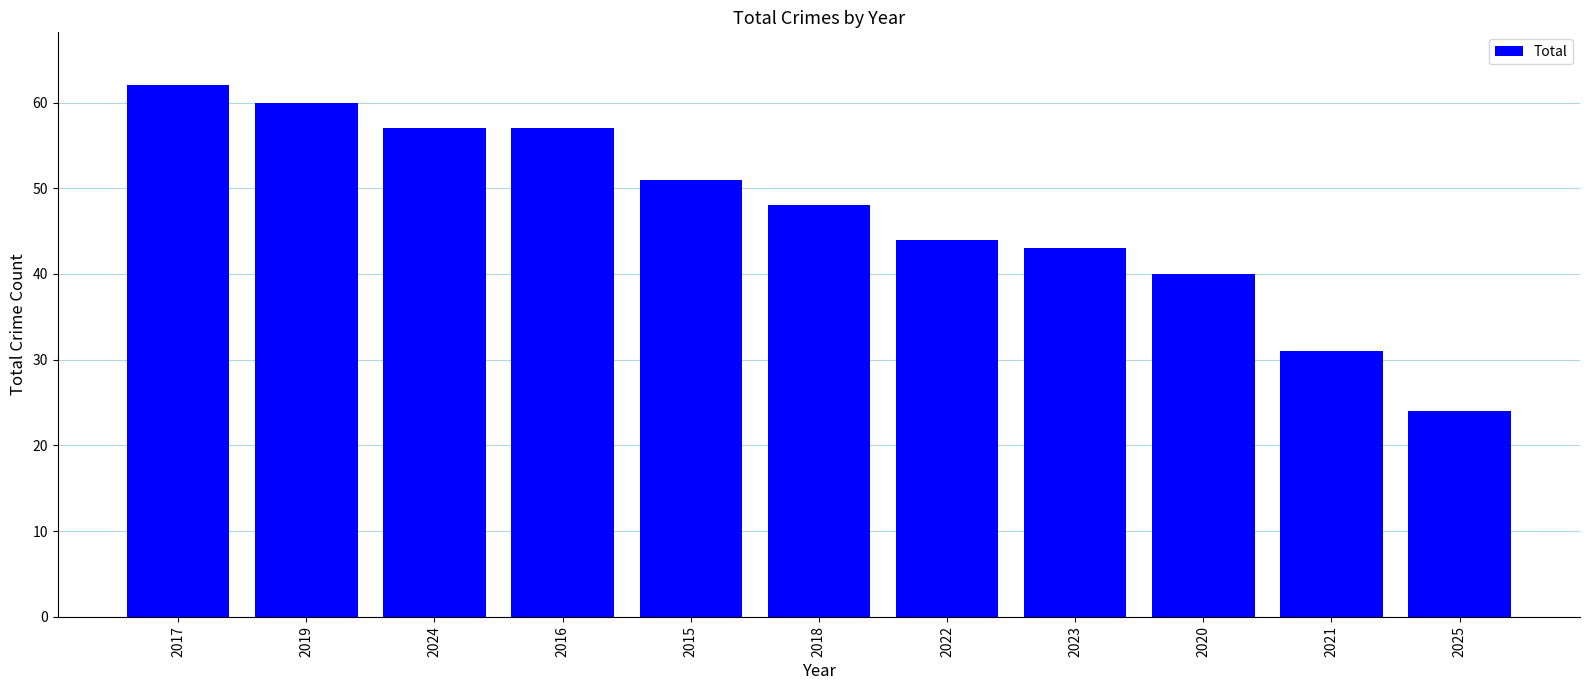

Which has a higher value, 2015 or 2017?

2017